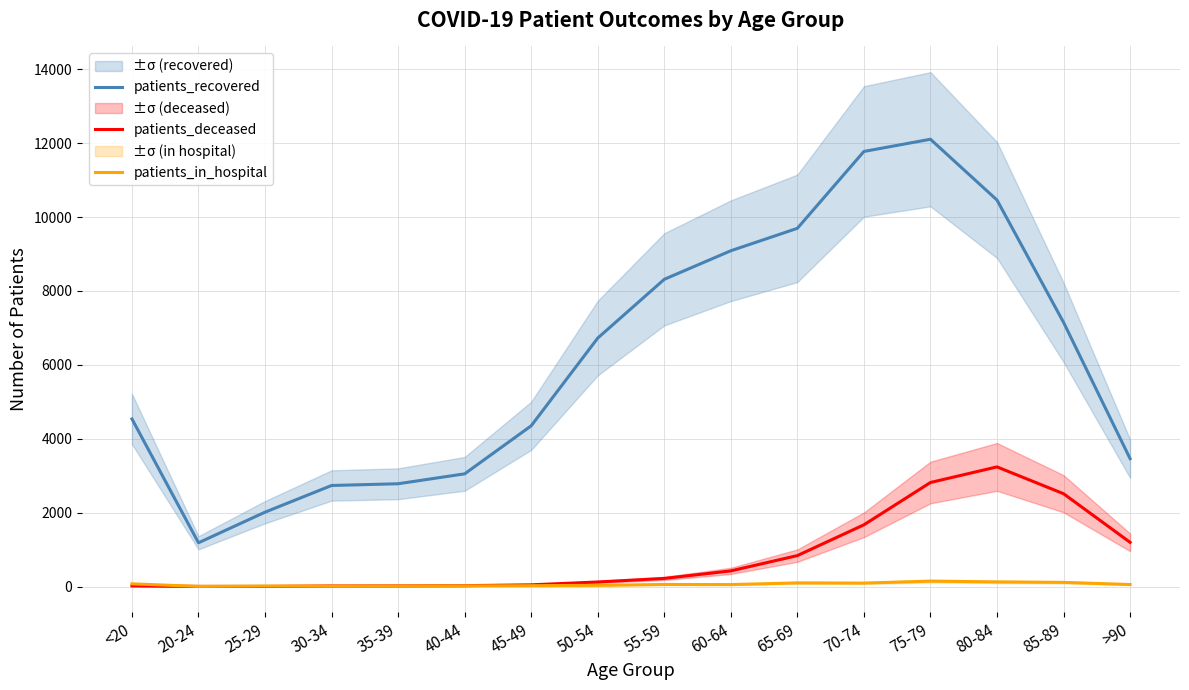

True or false: patients_recovered has more than 1 points higher than both neighbors.

False